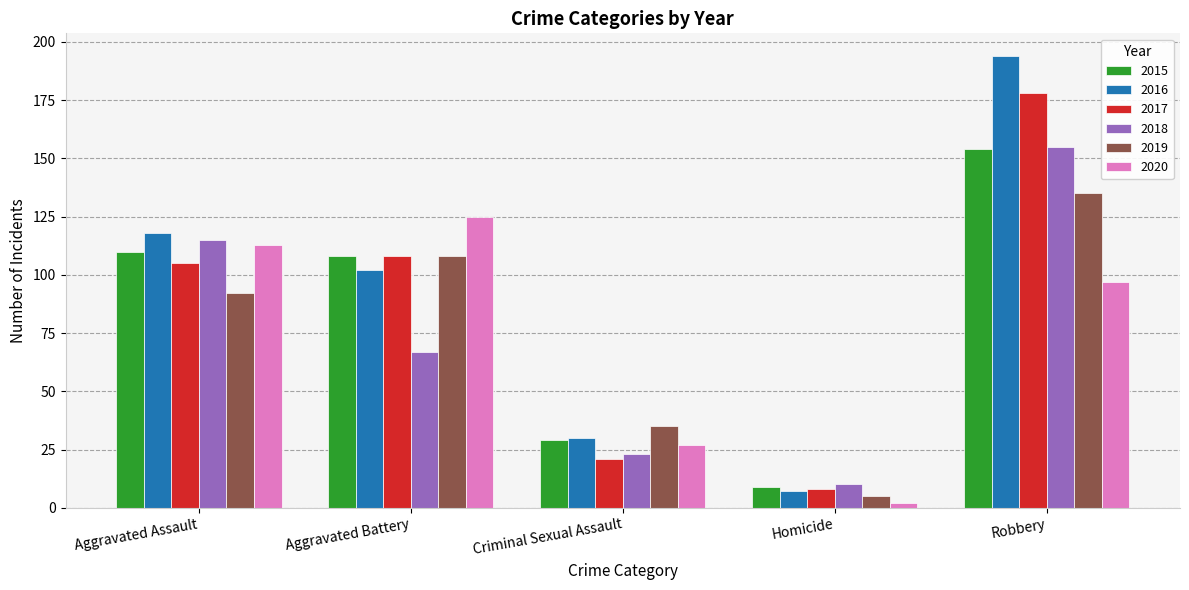

At which label does 2018 reach its peak?

Robbery